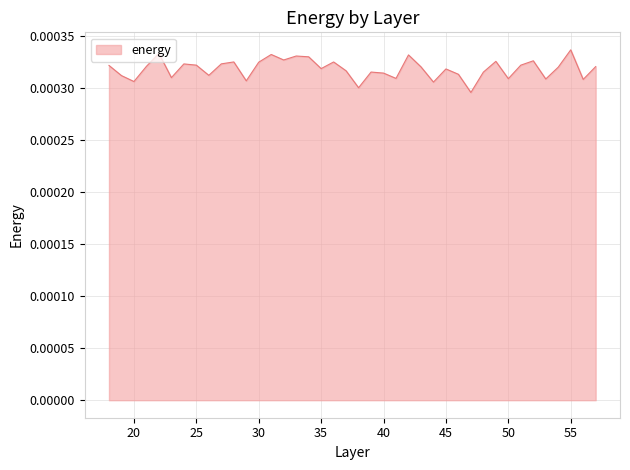

Which category has the highest value across all series?

55